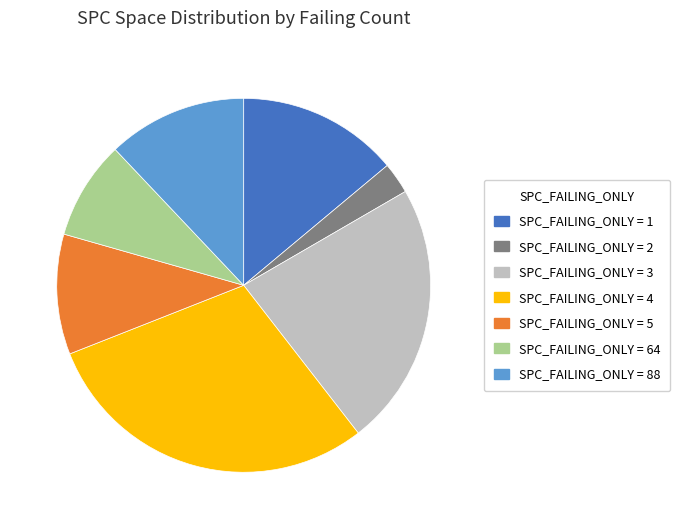

Does any single category account for the majority?

No